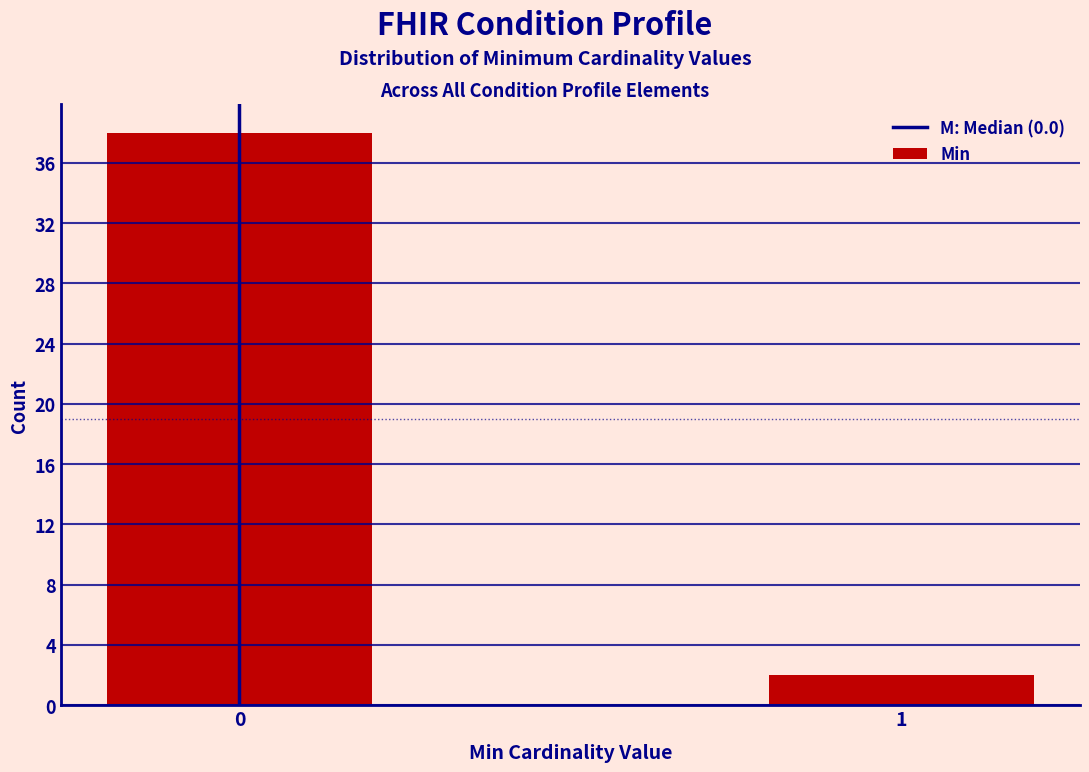

Reading left to right, what are all the values shown in this chart?

38	2